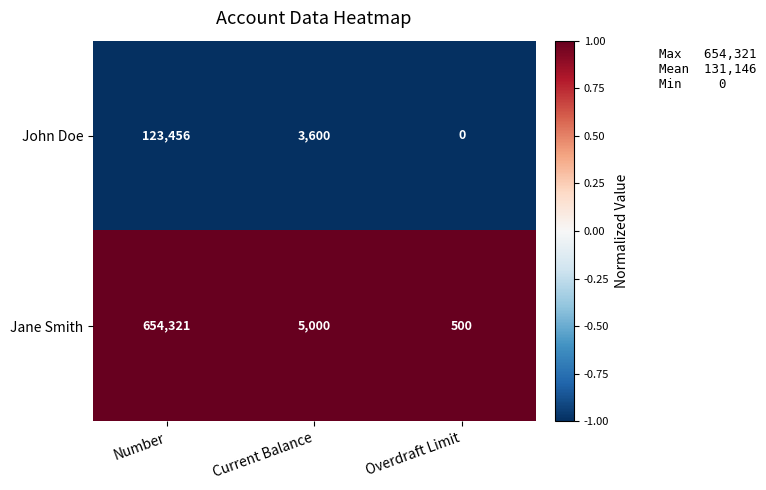

At which category does the chart reach its minimum across all series?

Overdraft Limit